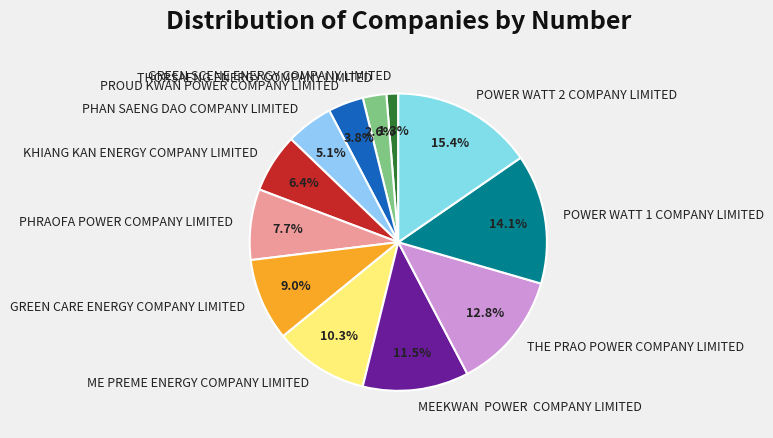

Which category has the biggest portion of the pie?

POWER WATT 2 COMPANY LIMITED